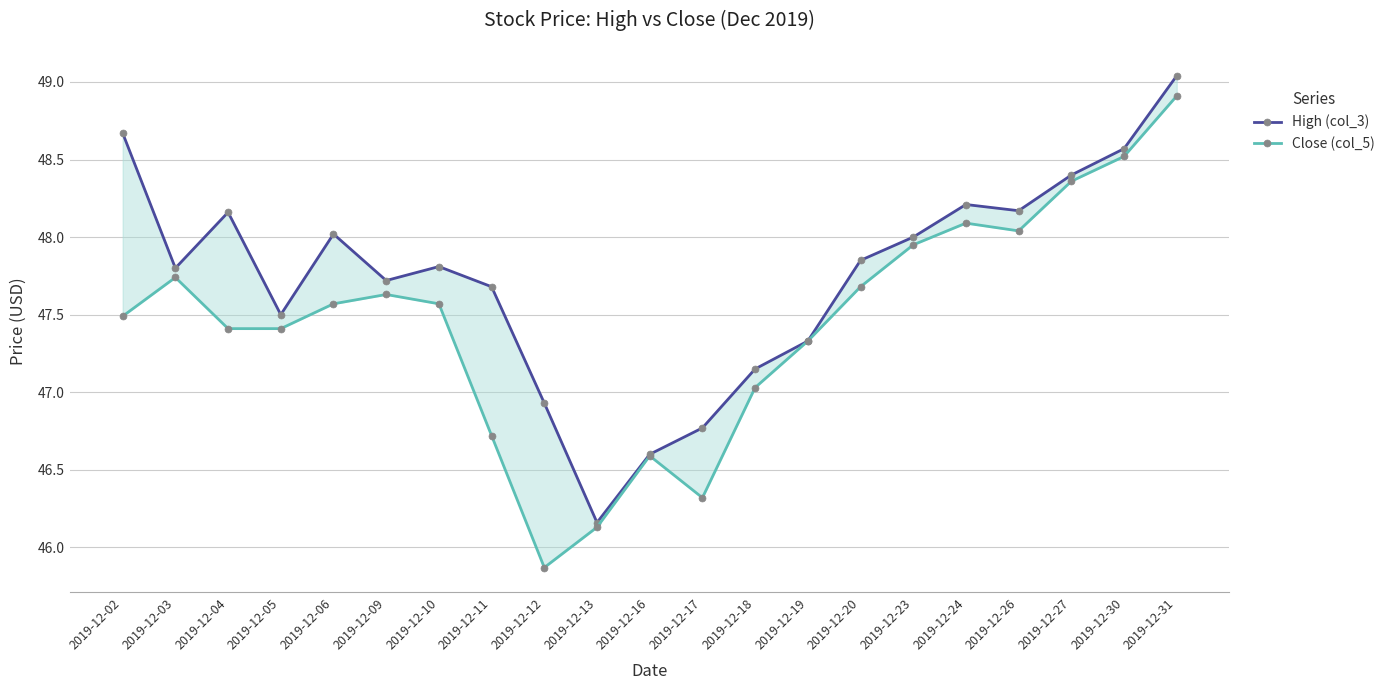

At 2019-12-19, list the series in order from smallest to largest.

High (col_3), Close (col_5)